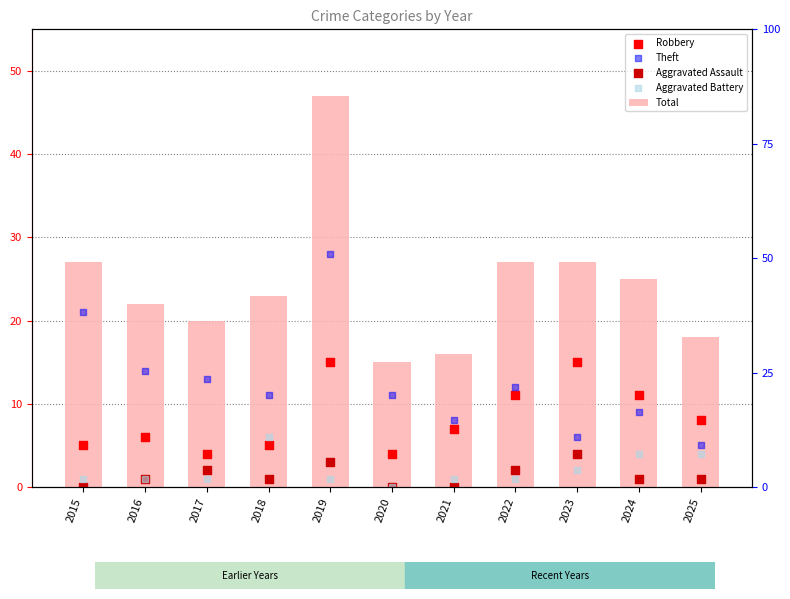

At how many categories does at least one series exceed 18?

8